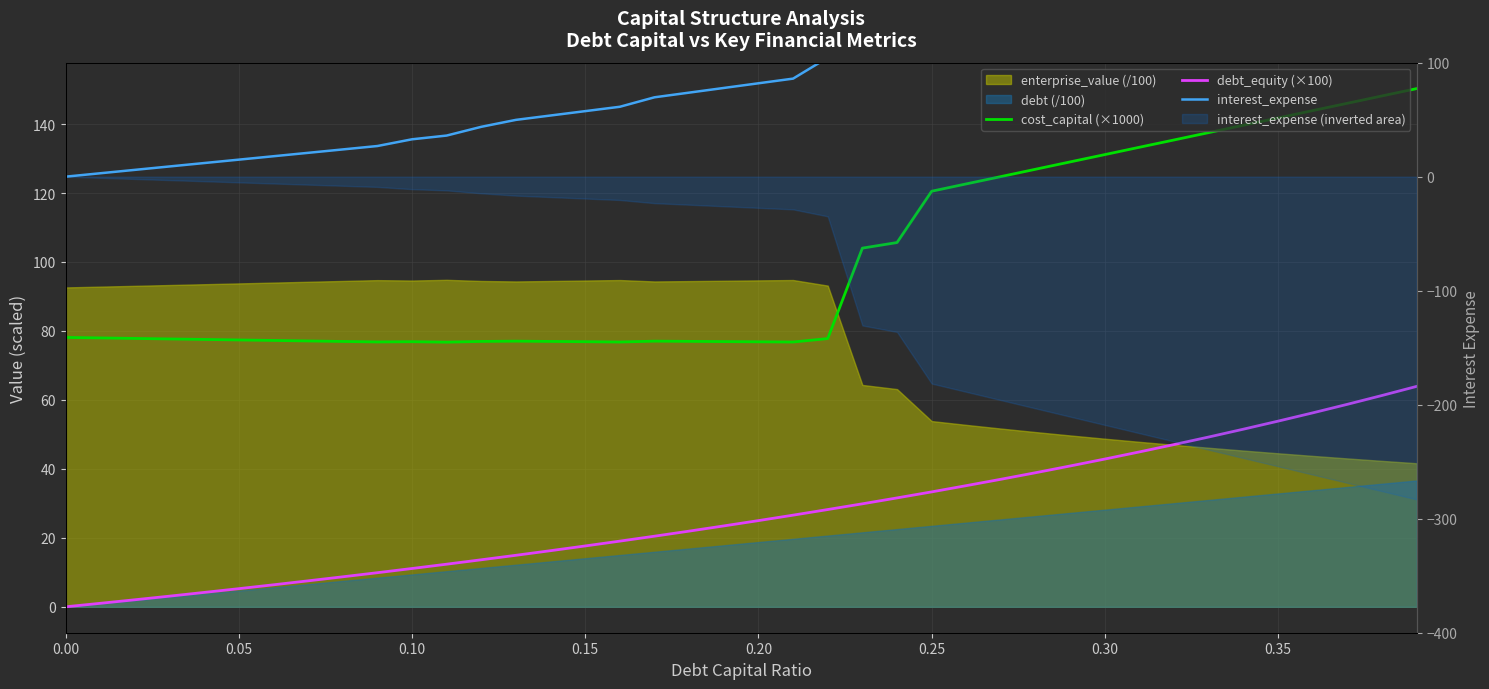

How many data points in debt_equity (×100) are above 25?

19